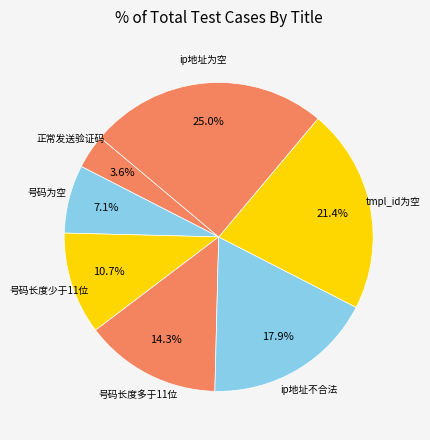

Is there any slice that represents more than half of the pie?

No